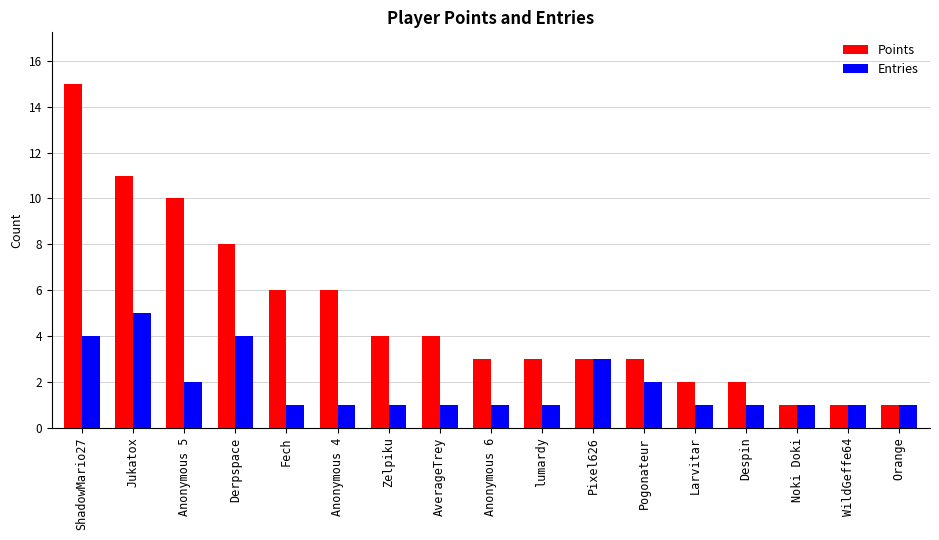

What is the minimum value for Points?

1